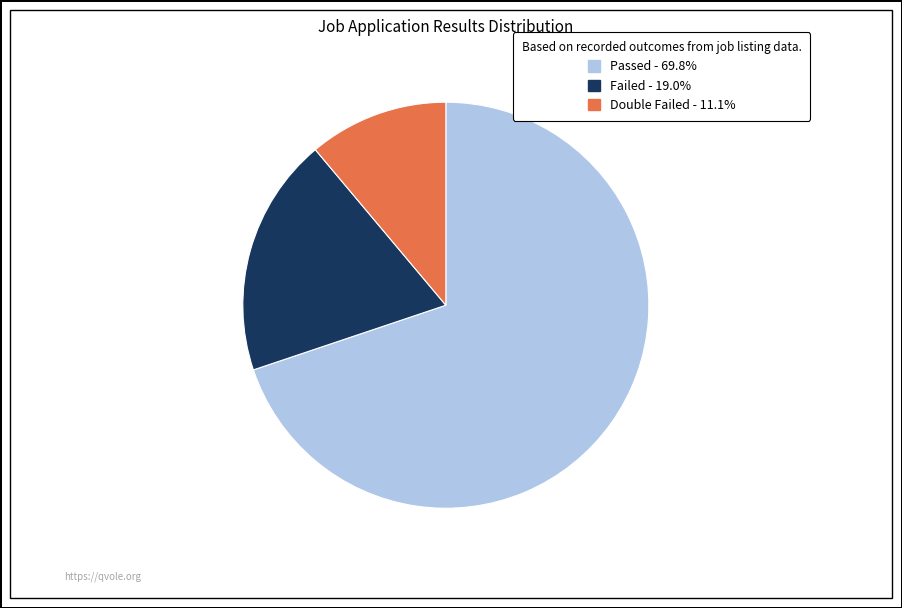

The Passed slice represents 70% of the pie. True or false?

True